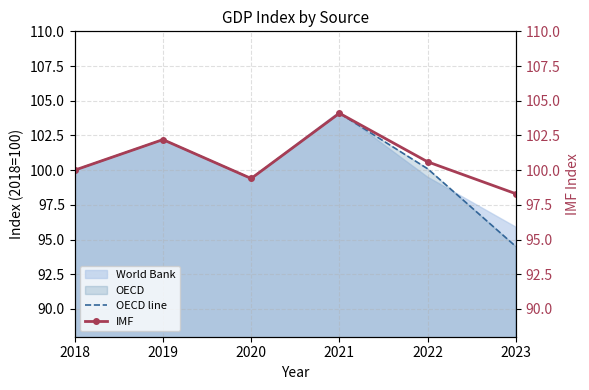

Rank the series at 2021 from lowest to highest value.

OECD line, IMF